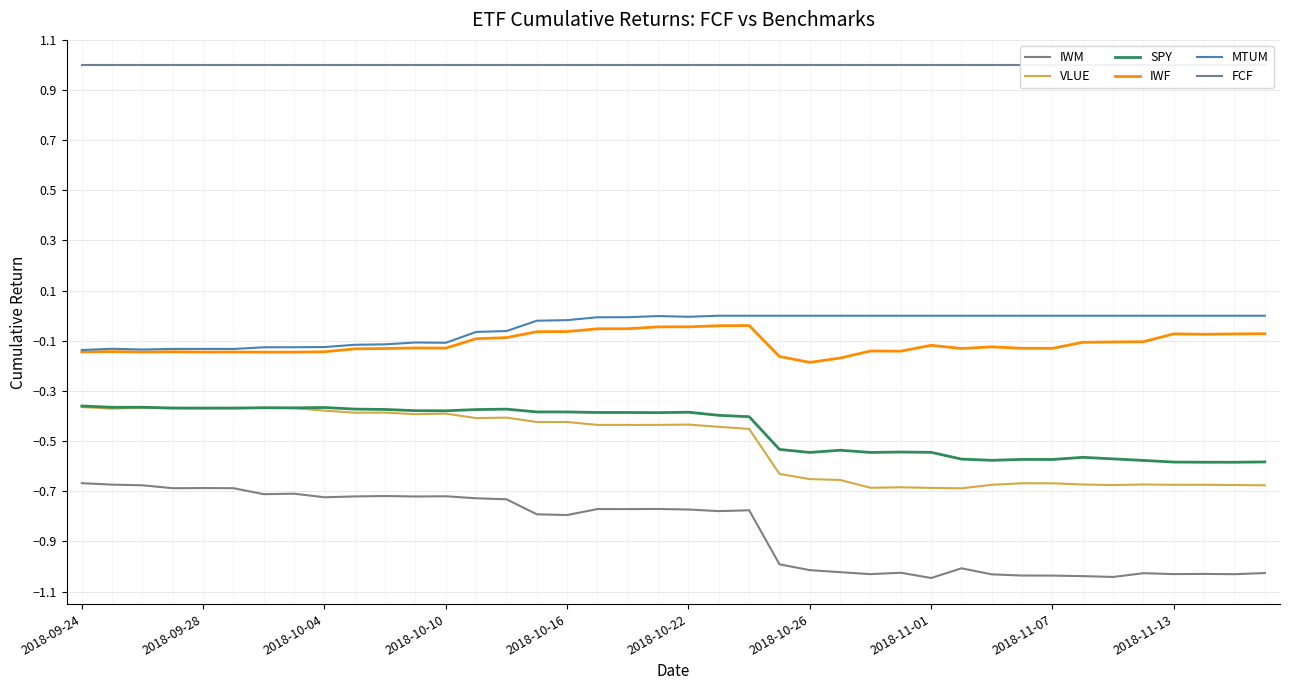

The value of IWM at 14 is -0.7. True or false?

True